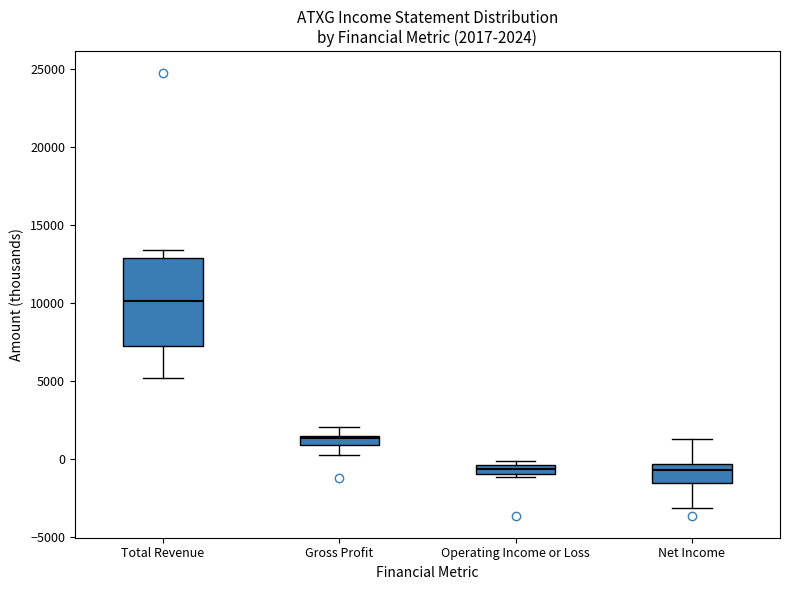

Comparing the boxes themselves (not the whiskers), which one is the tallest?

Total Revenue